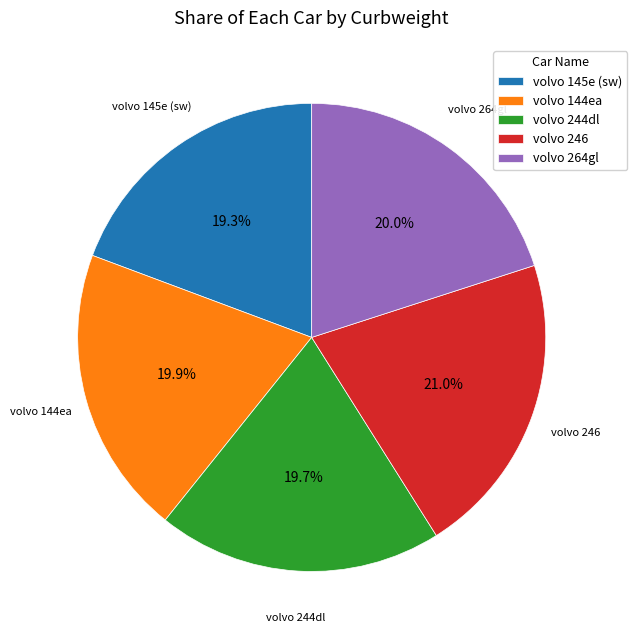

Do volvo 145e (sw) and volvo 264gl together represent more than half of the pie?

No